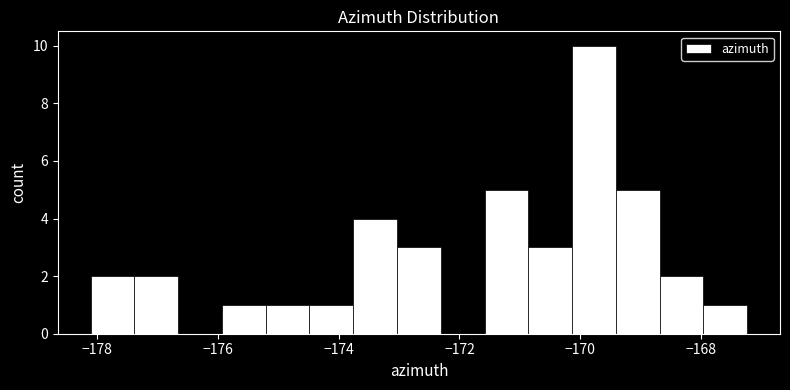

Around what value on the x-axis is the tallest bar? Give the approximate position of its centre, as read against the axis.

-169.8